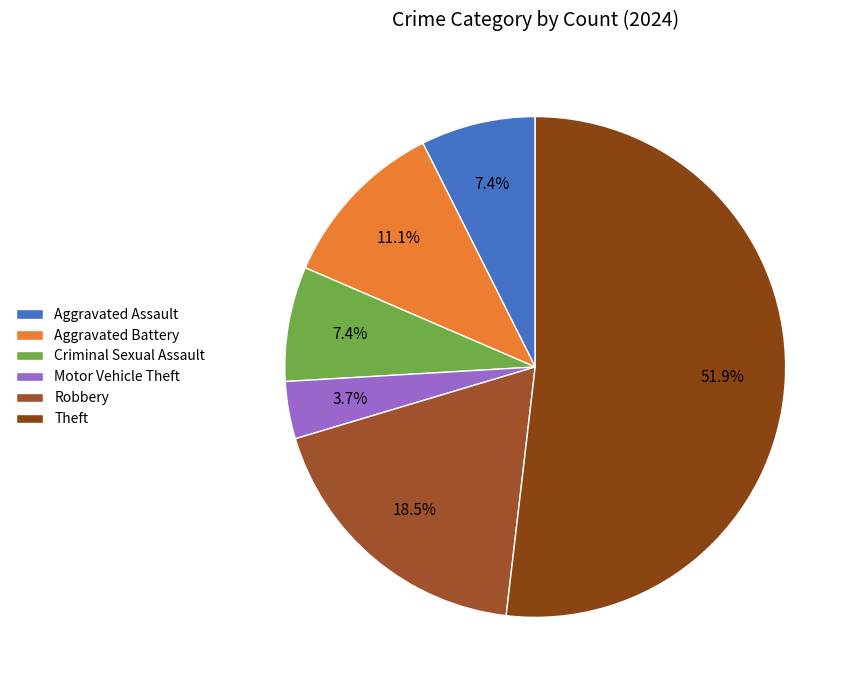

What percentage is the Motor Vehicle Theft slice, to the nearest percent?

4%